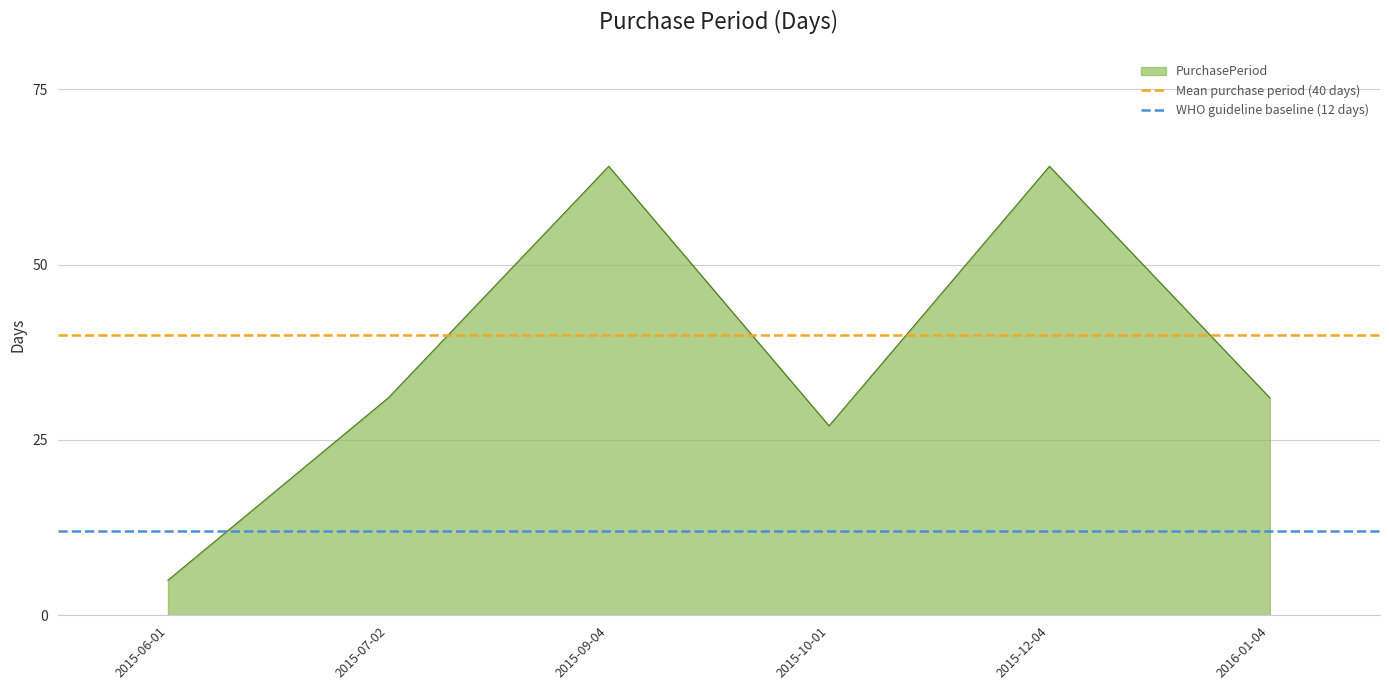

The value of PurchasePeriod at 2015-07-02 is 11. True or false?

False